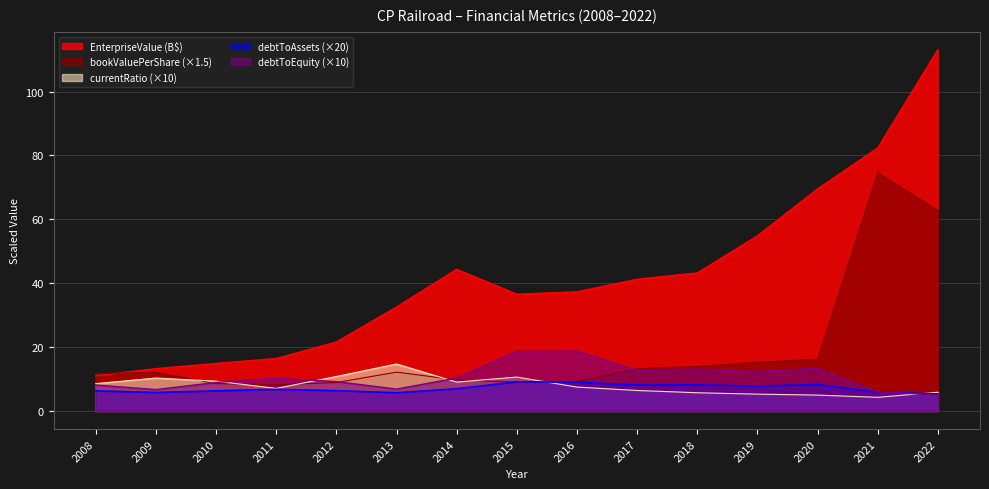

How many interior local peaks does the EnterpriseValue series have?

1